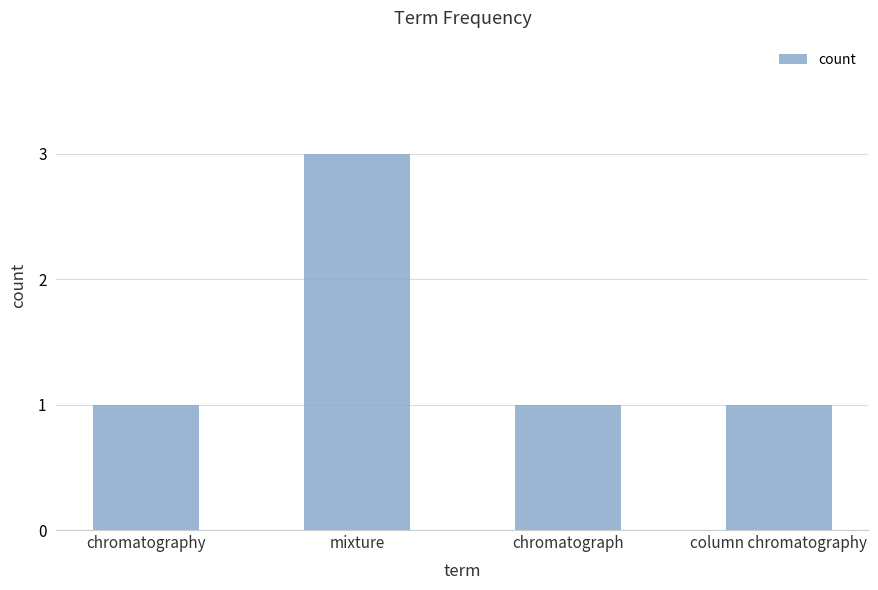

What is the sum of the values at mixture and chromatograph?

4